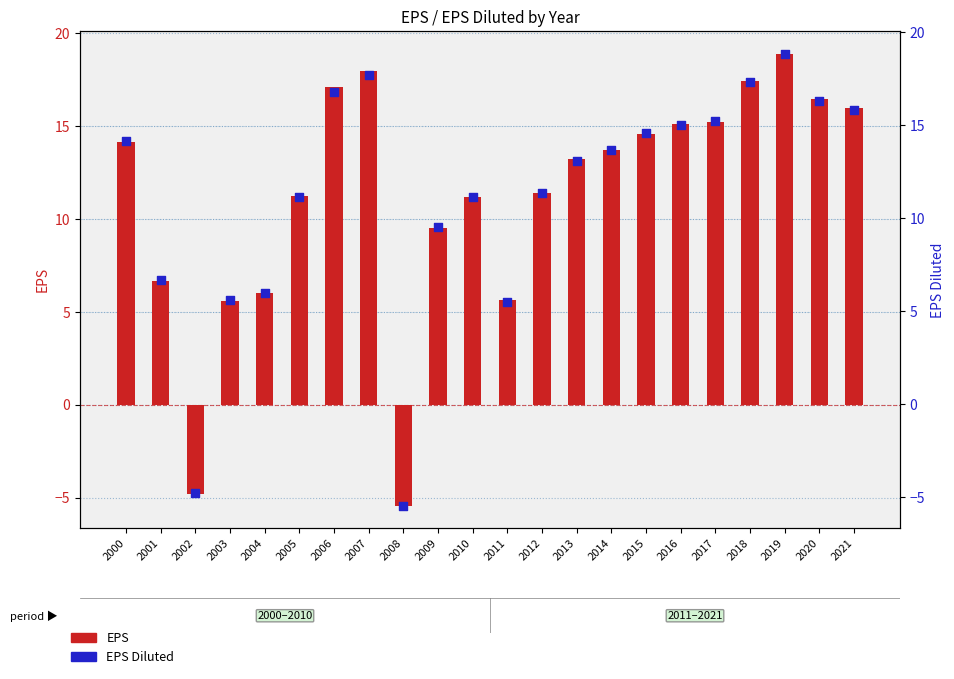

What is the total value across all series at 2002?

-9.6